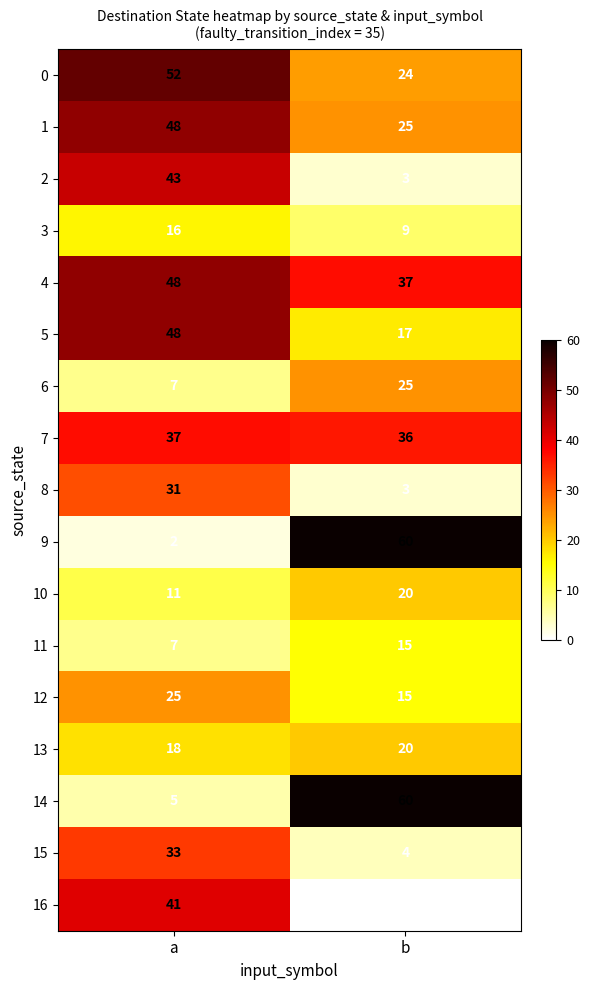

How many distinct data groups are displayed?

17